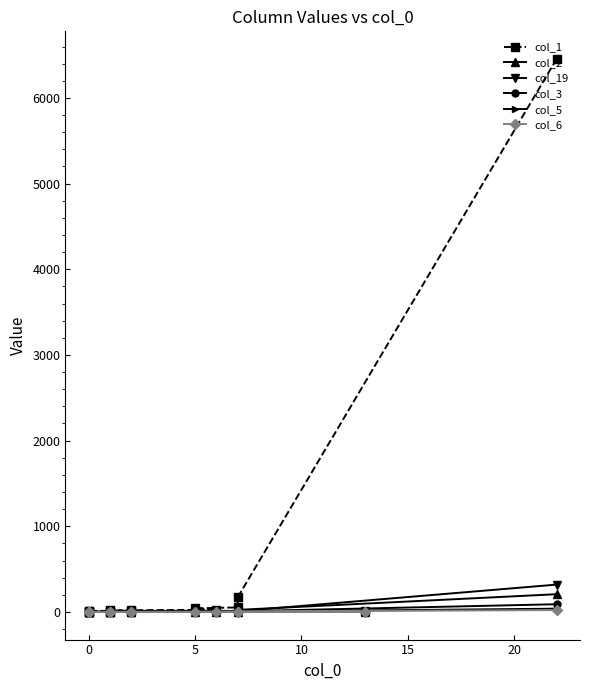

The value of col_1 at 0 is 10. True or false?

False